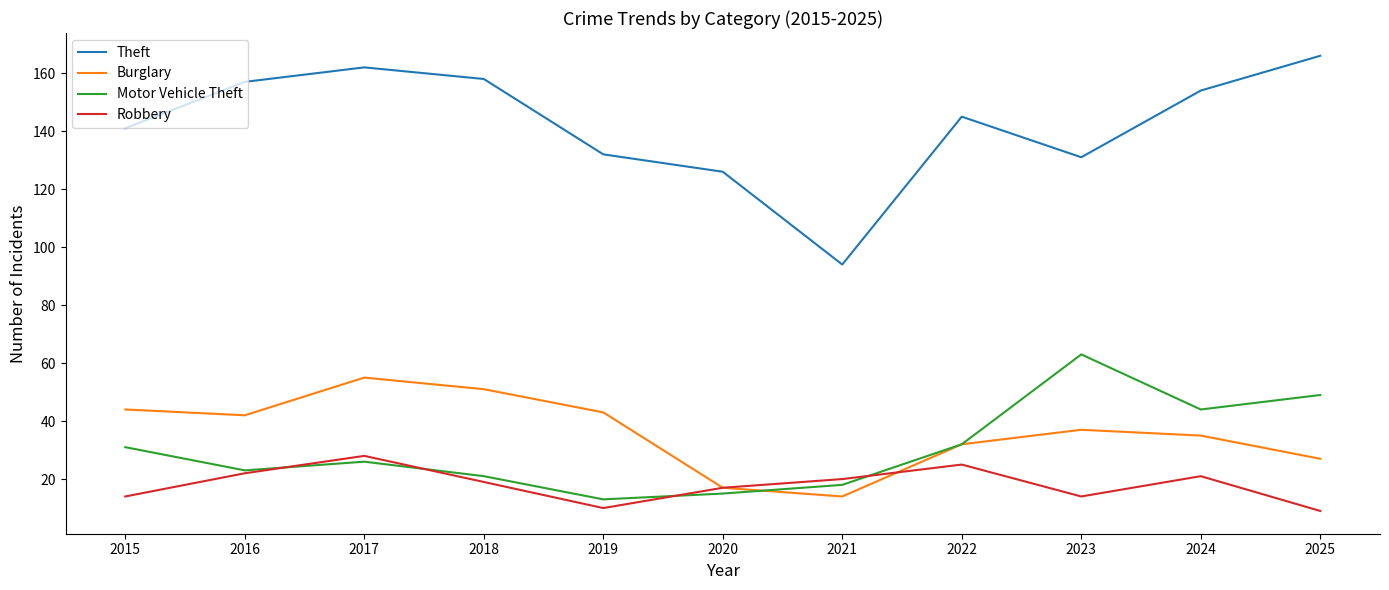

What are all the series names shown in the legend?

Theft, Burglary, Motor Vehicle Theft, Robbery